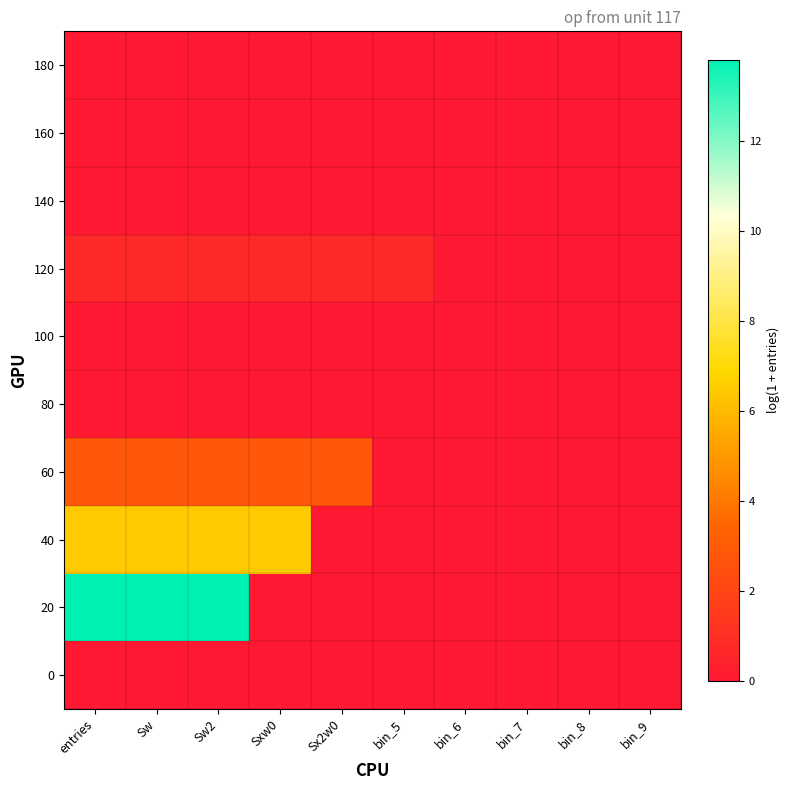

List the series in order of their peak value, highest first.

20, 40, 60, 120, 0, 80, 100, 140, 160, 180